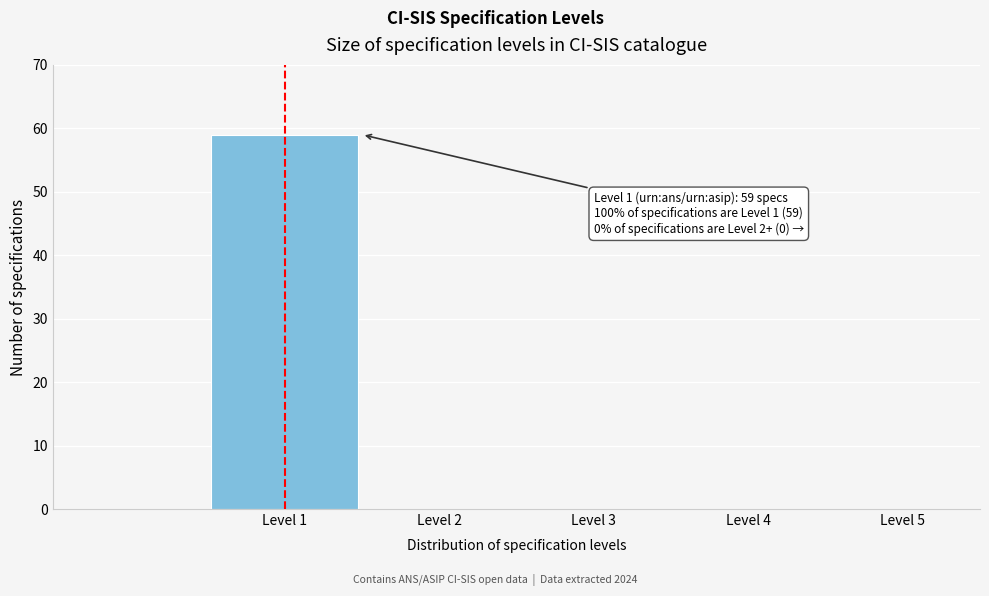

Reading right to left, what are all the values shown in this chart?

Level 5=0	Level 4=0	Level 3=0	Level 2=0	Level 1=59